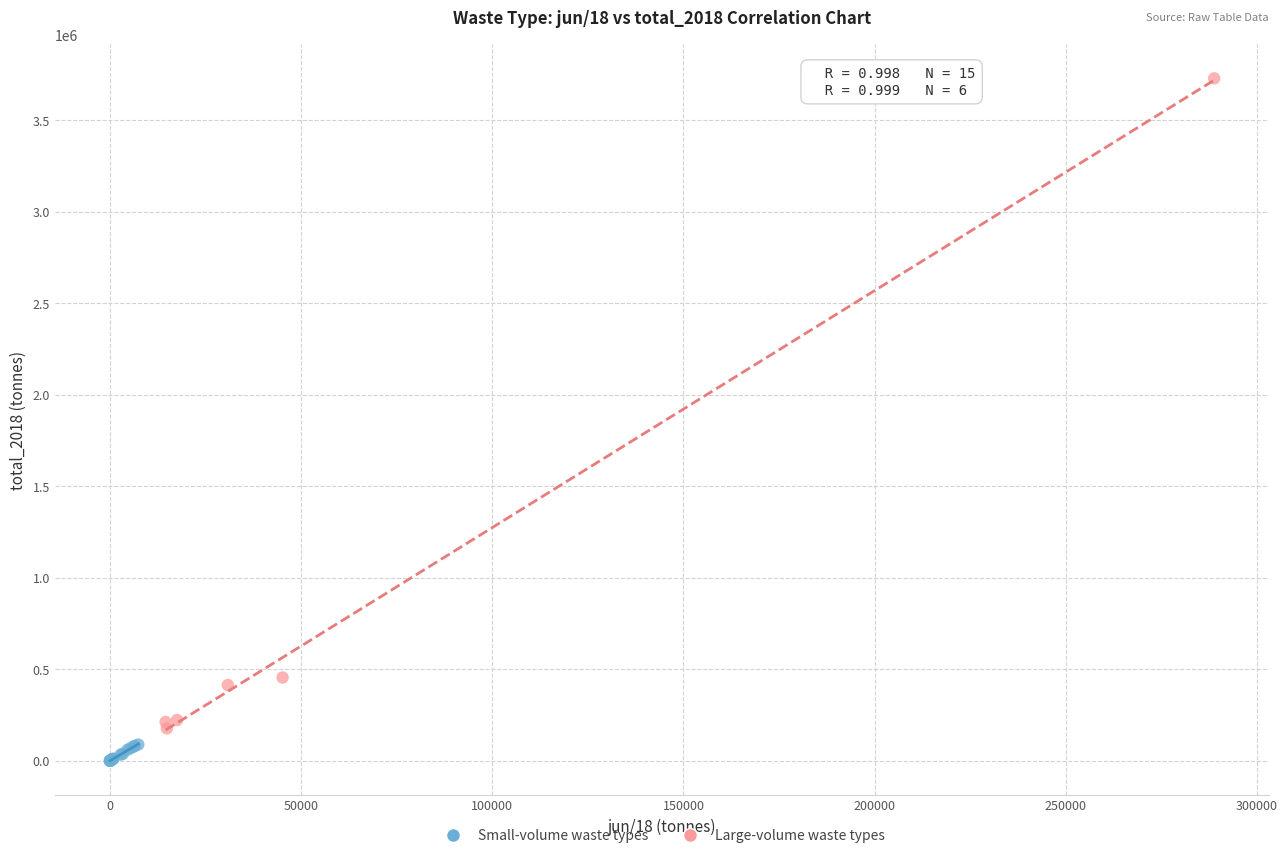

Which series reaches the minimum Y coordinate?

Small-volume waste types